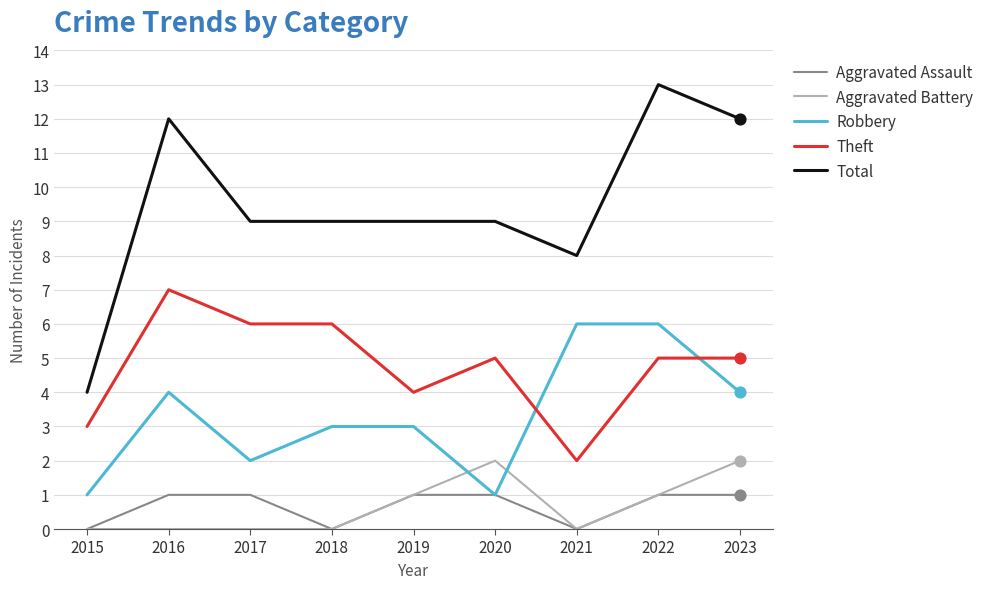

At which category is the sum across all series the highest?

2022